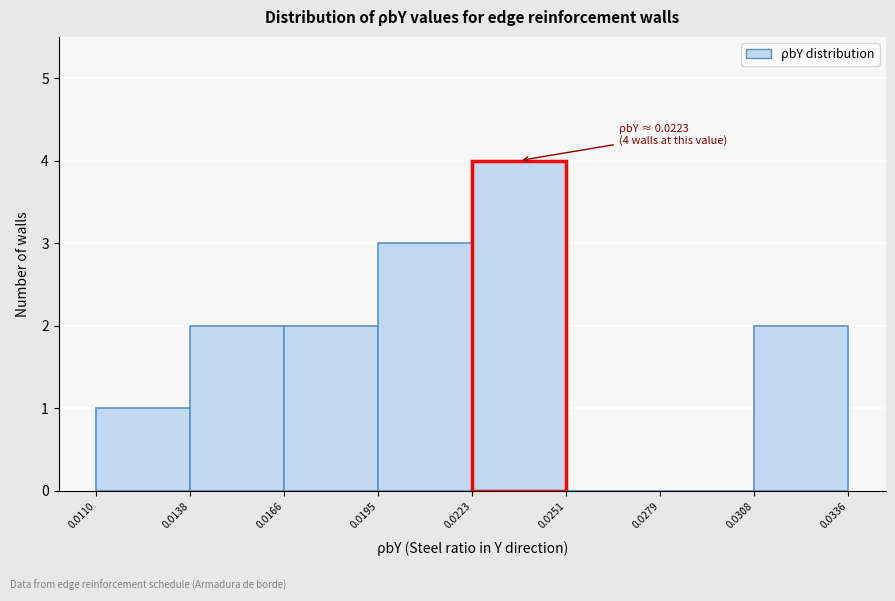

Over which range of the x-axis is the bar tallest?

0.0223 to 0.0251